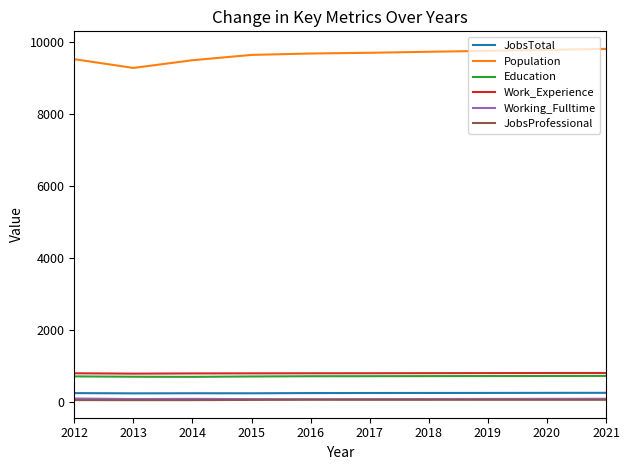

True or false: JobsProfessional has a value of 58 at 2015.

True